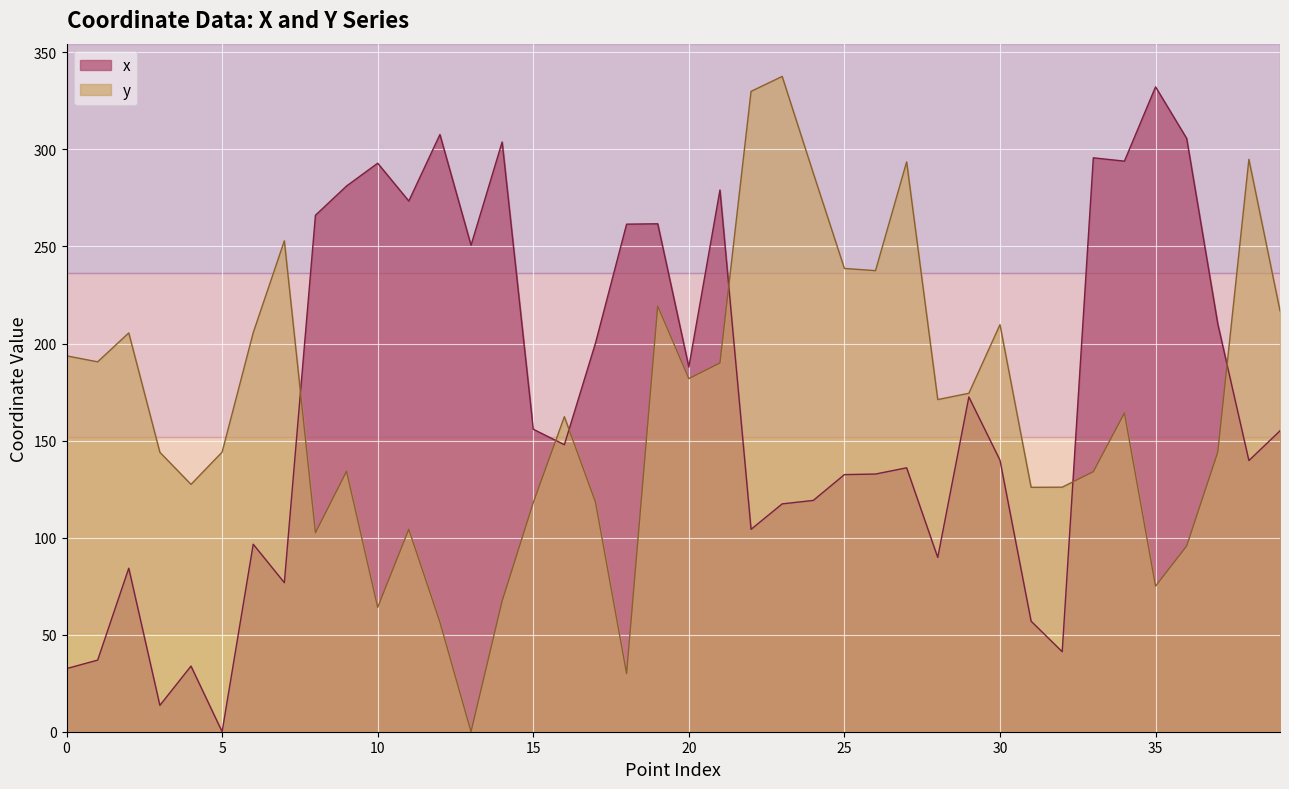

Is the value of y at 8 greater than the value of x at 23?

No